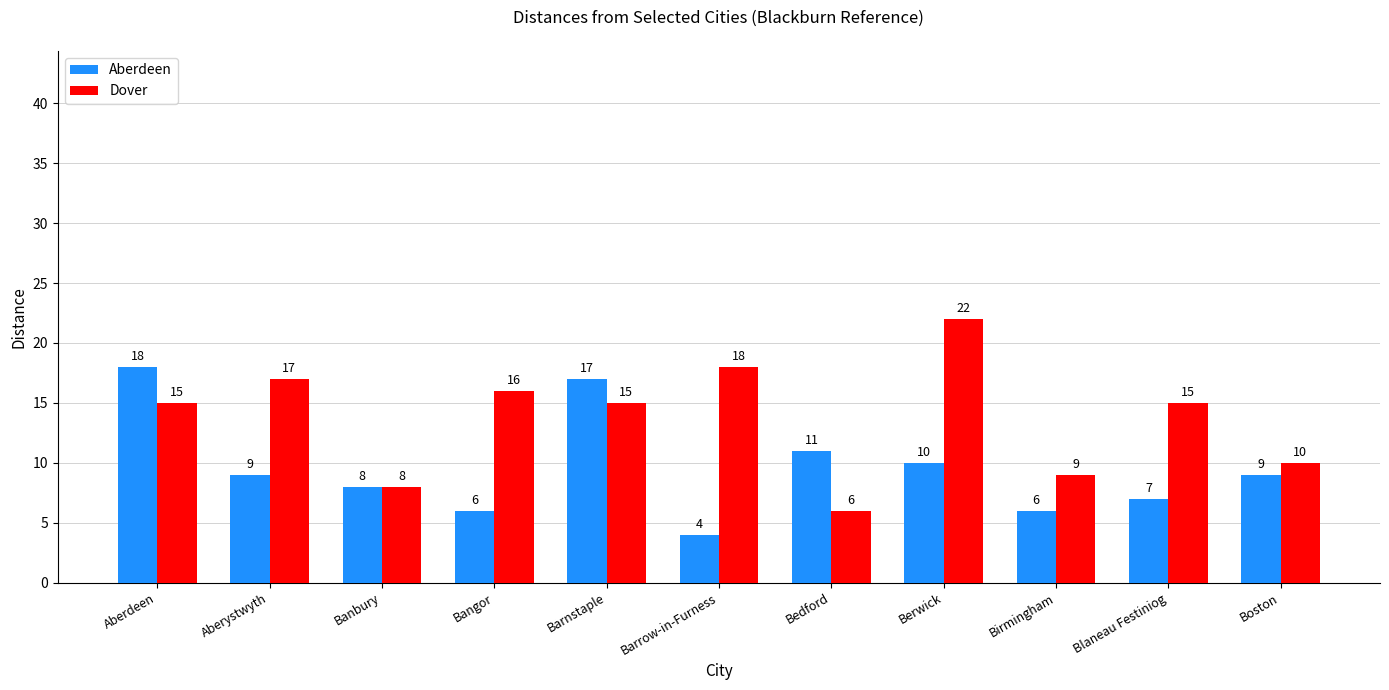

How many bars are there in total?

22